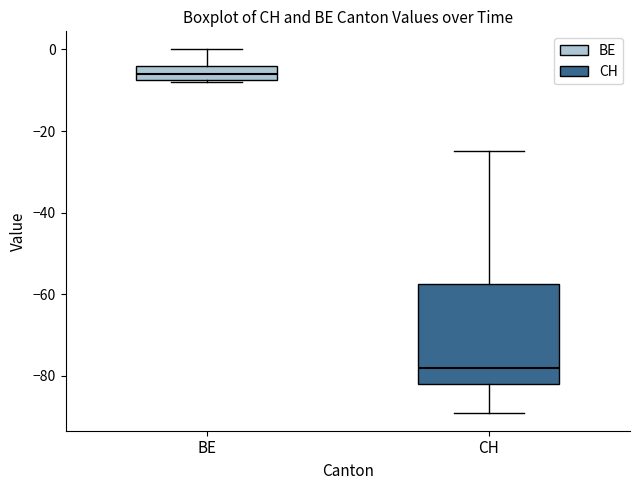

Reading left to right, read every box against the y-axis: the position of its median line, the range the box covers, and the ends of its whiskers. The values are not printed on the chart, so give them approximately, as read against the axis.

BE: median -6, box -8 to -4, whiskers -8 to 0
CH: median -78, box -82 to -58, whiskers -88 to -24